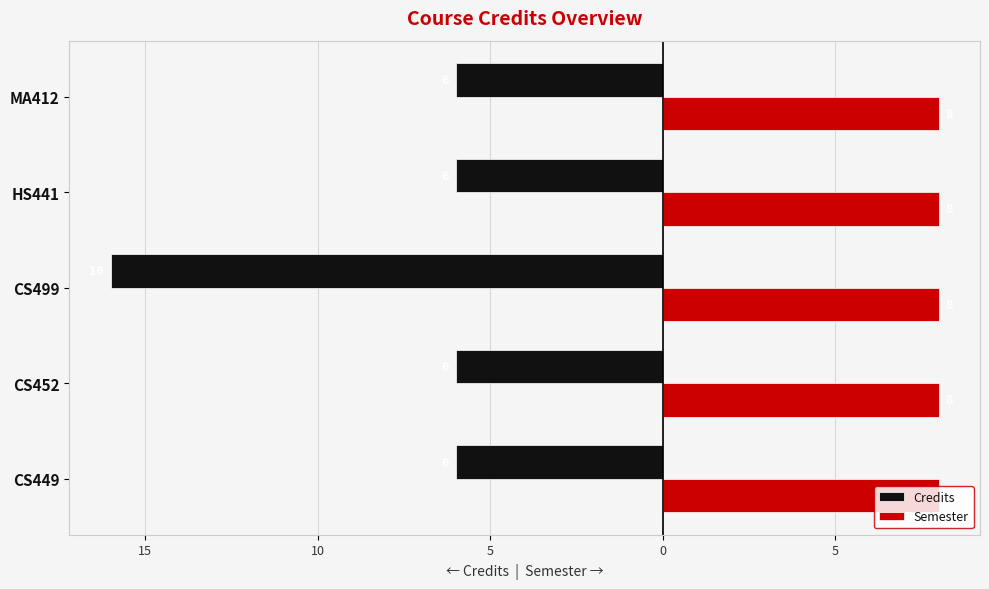

What is the value of the Credits bar at the 2nd from the left?

-6.0